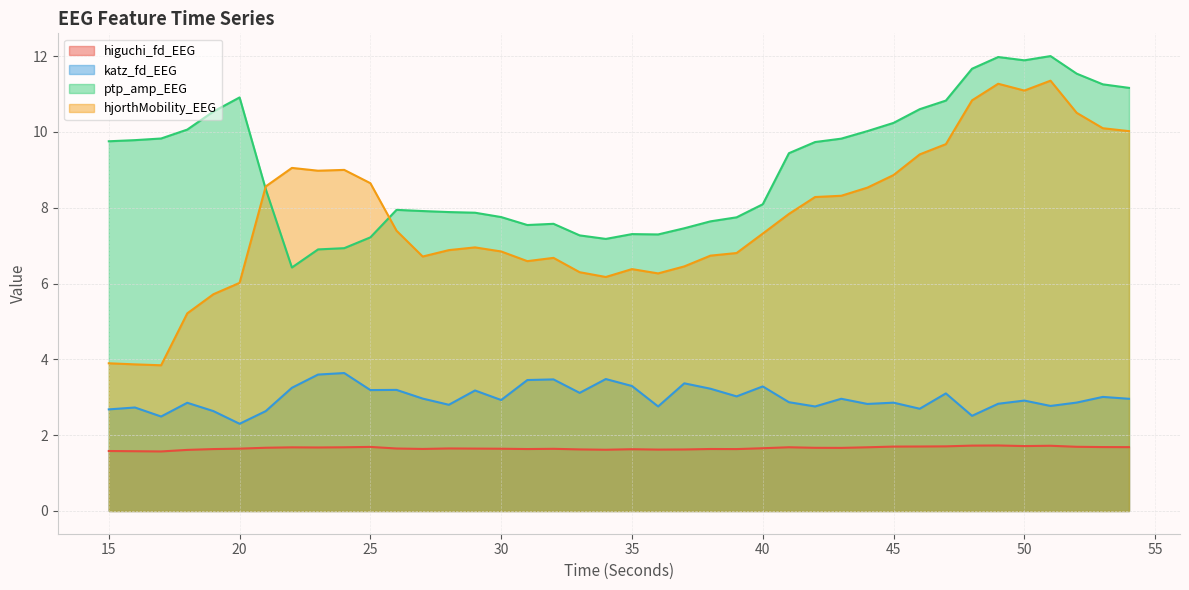

At which label does hjorthMobility_EEG reach its peak?

51